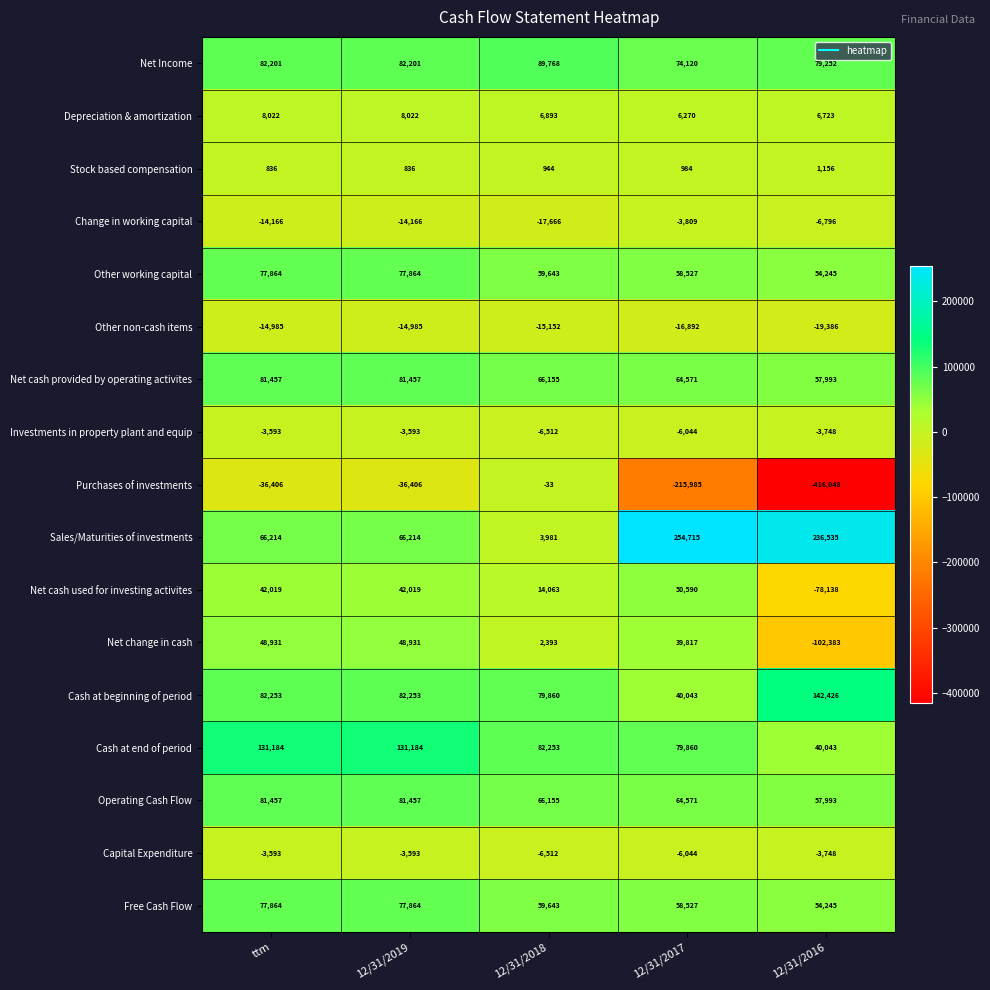

Which series has the largest total across all categories?

Sales/Maturities of investments